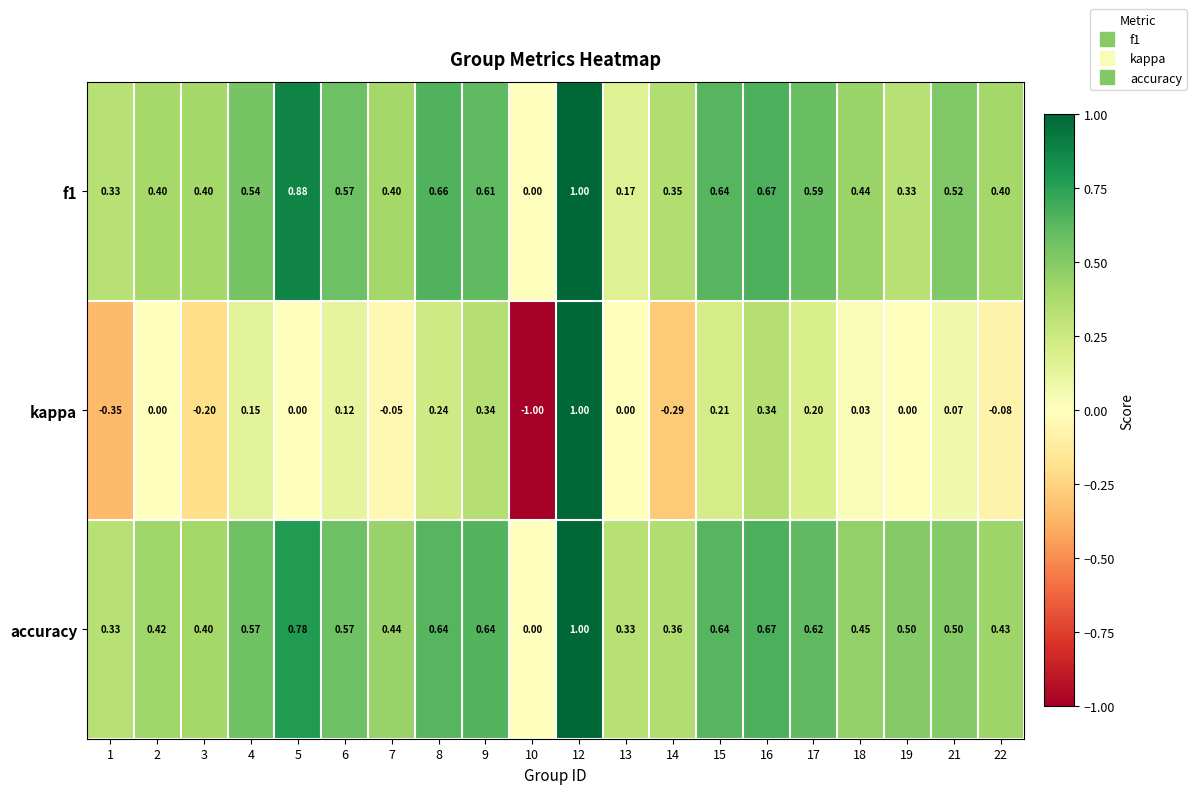

Which series has the largest range (max minus min)?

kappa